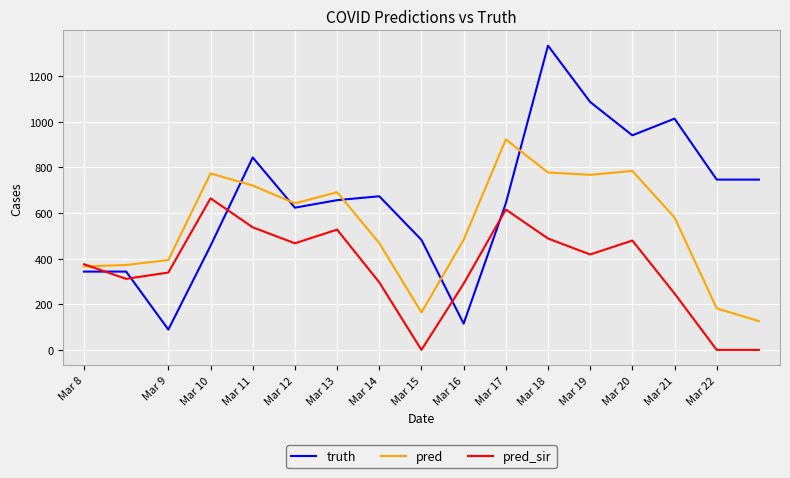

Which series has the largest range (max minus min)?

truth